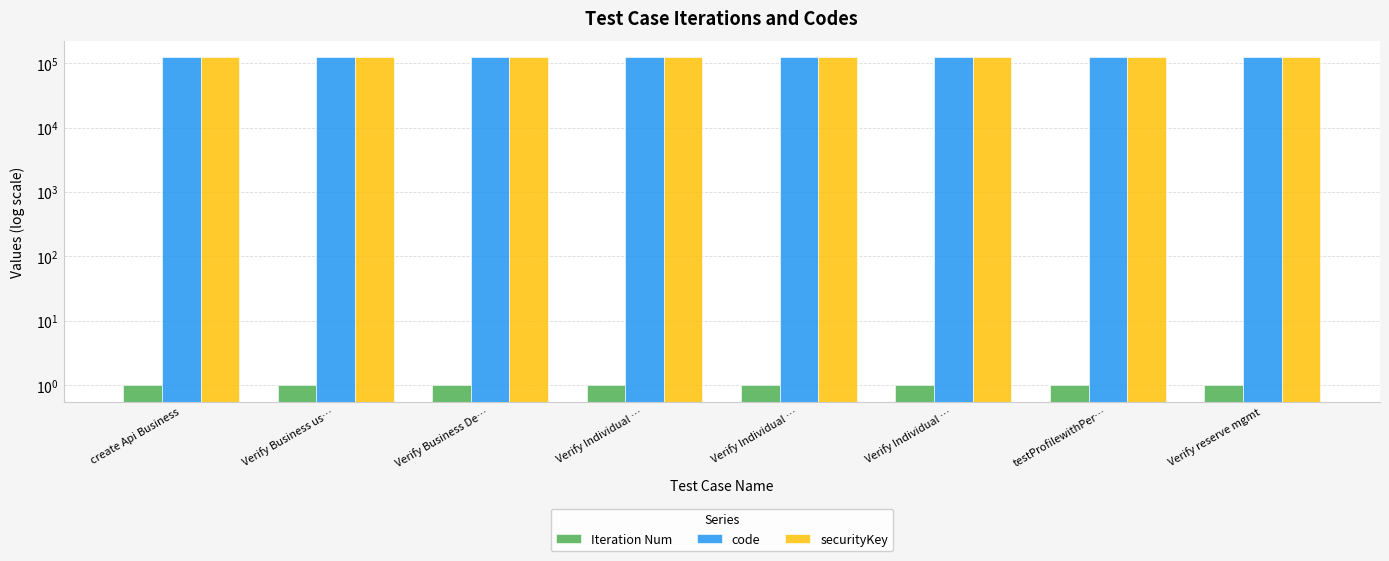

What is the smallest value displayed?

1